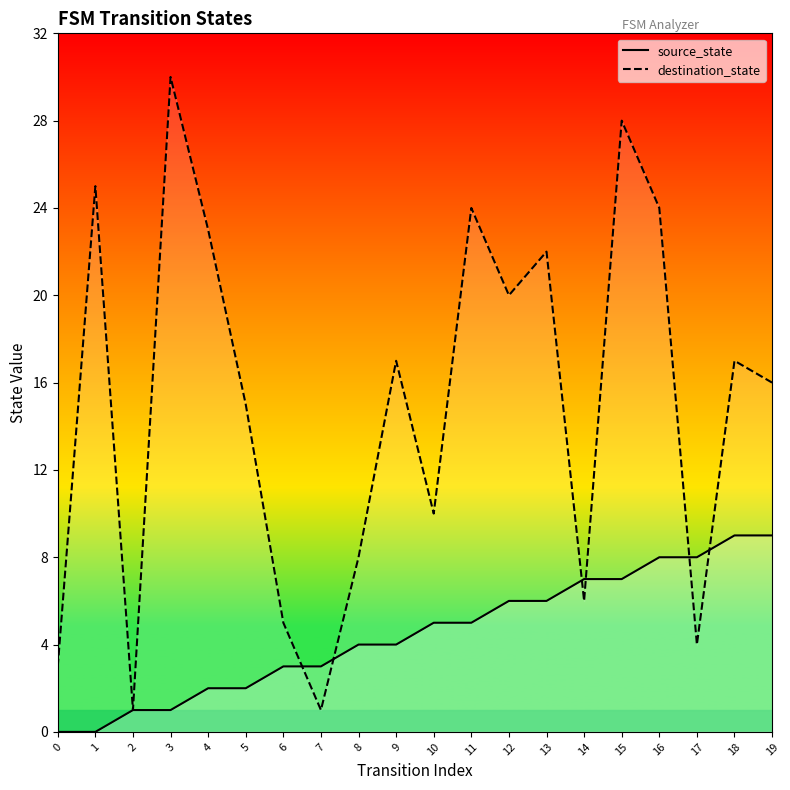

What is the total value across all series at 8?

12